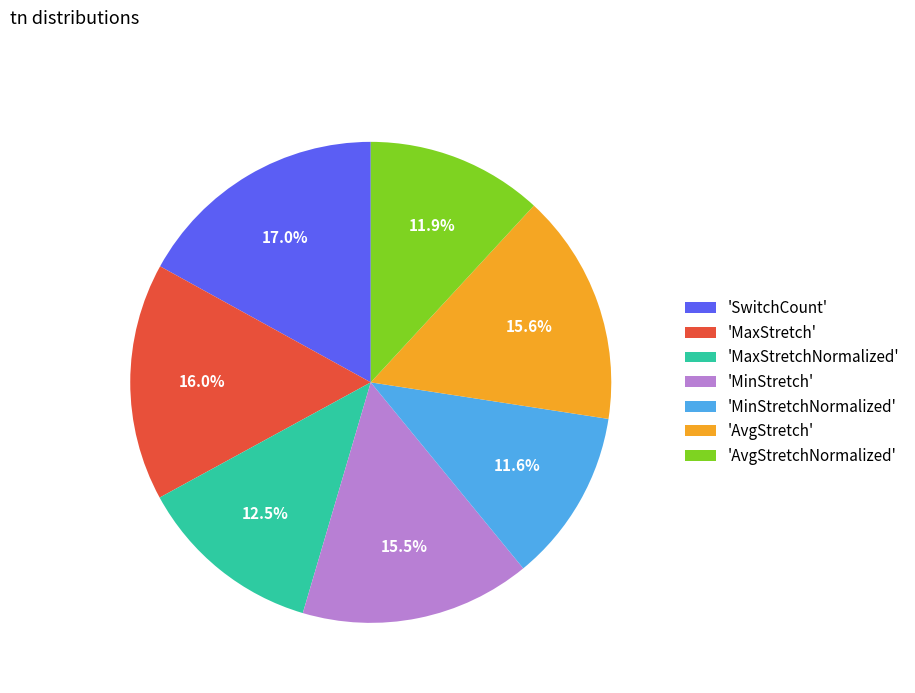

Is the sum of 'MinStretch' and 'SwitchCount' greater than half?

No